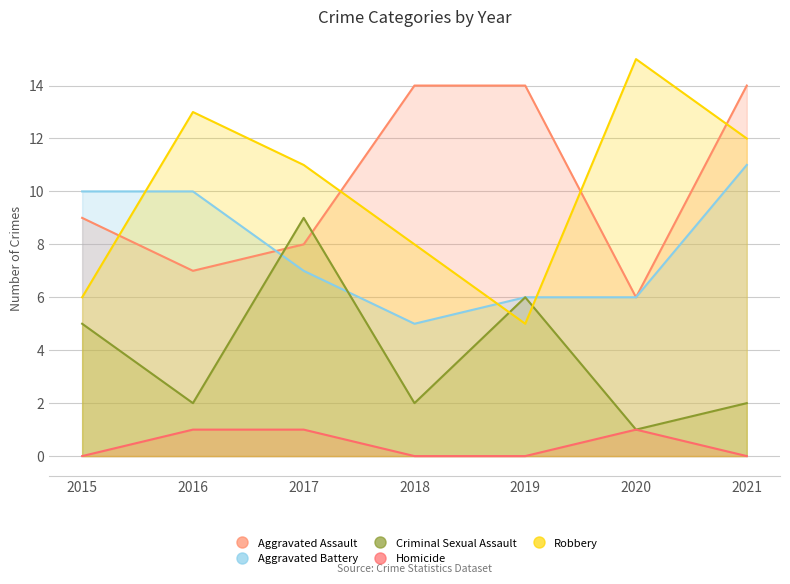

Is the value of Aggravated Battery at 2016 greater than the value of Criminal Sexual Assault at 2020?

Yes